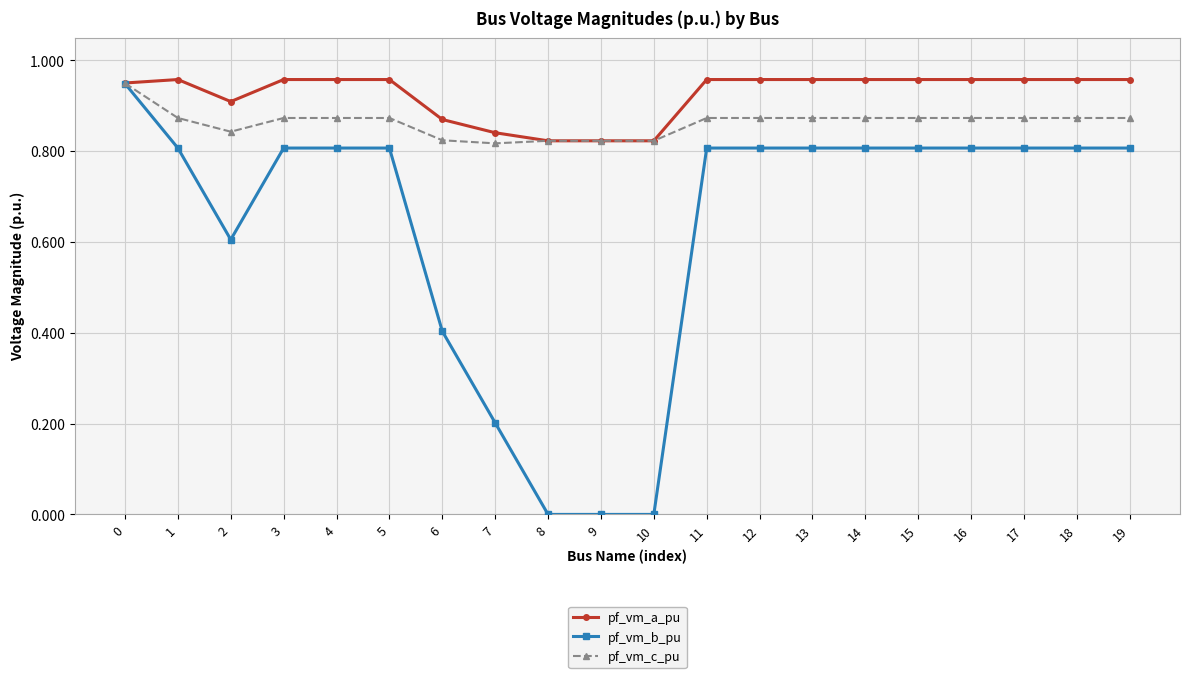

Where is the first local minimum for pf_vm_b_pu?

2